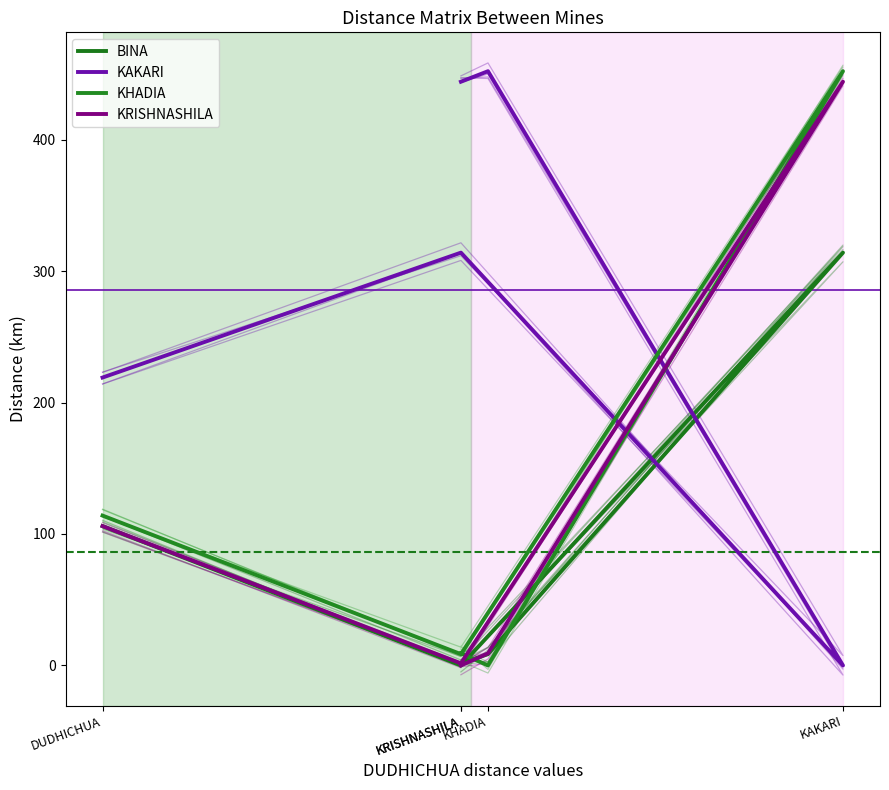

Which series has the widest spread of values?

KAKARI